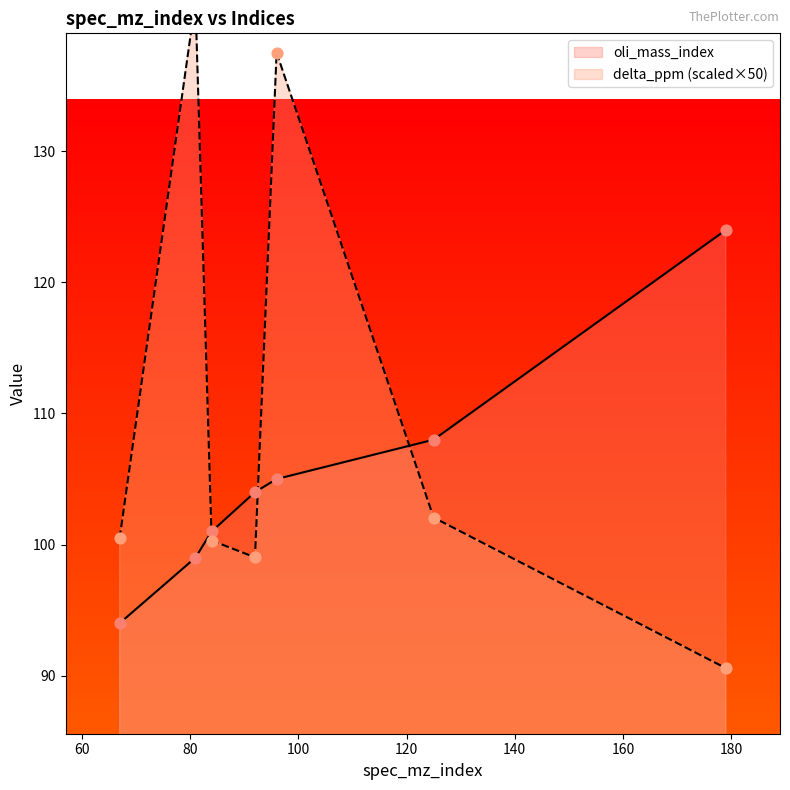

At how many categories does at least one series exceed 99?

7